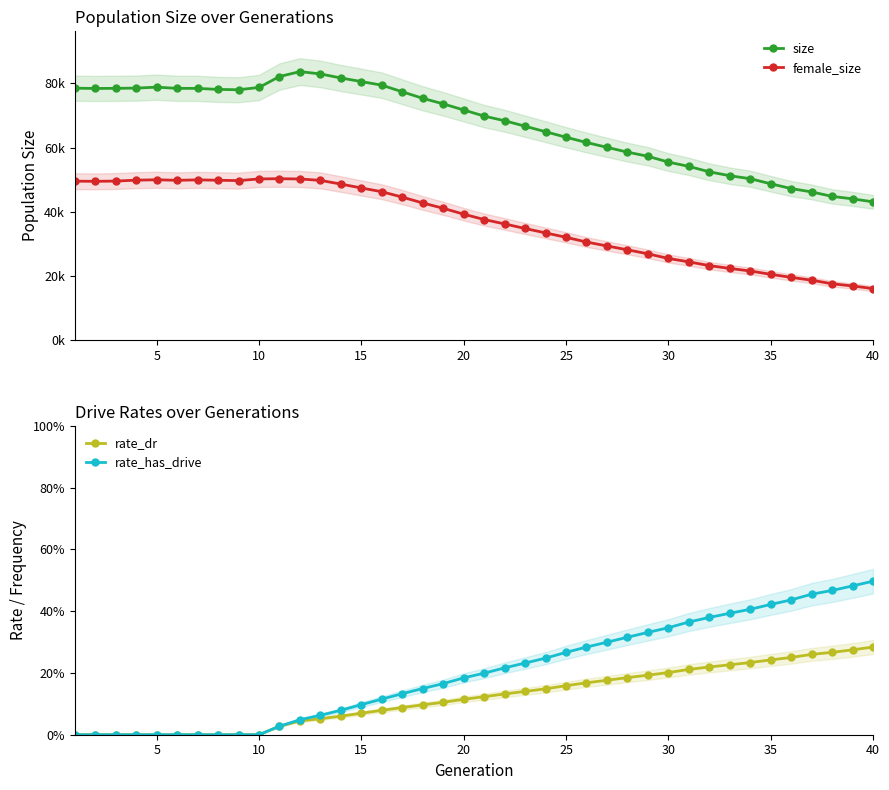

True or false: size and rate_has_drive cross at least once.

False